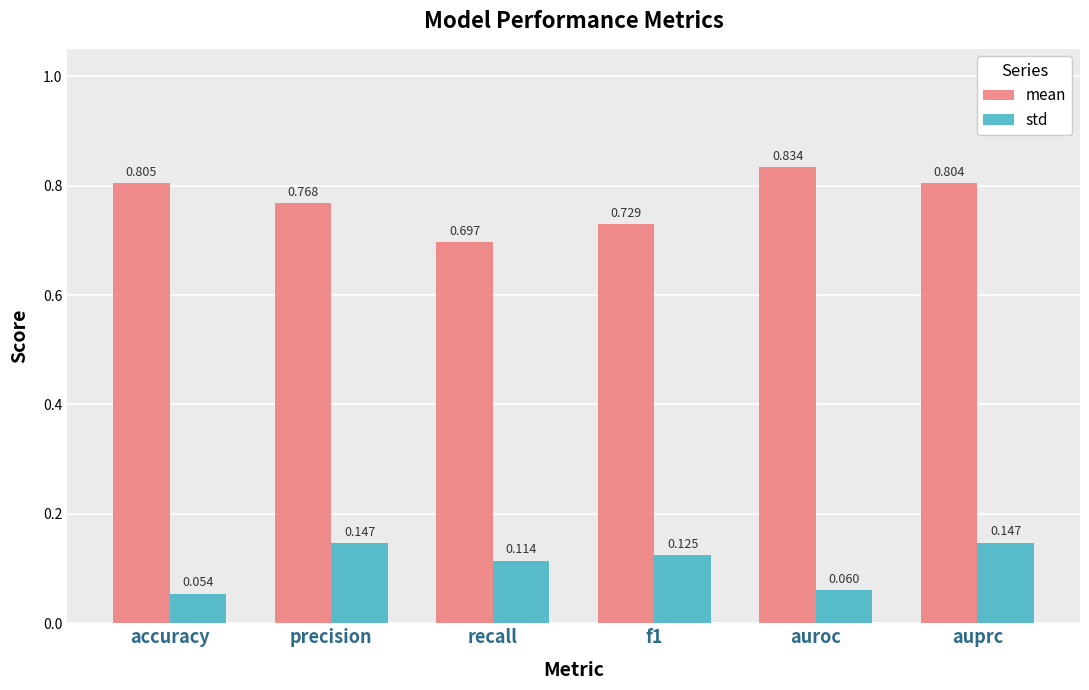

List the series in order of their peak value, highest first.

mean, std